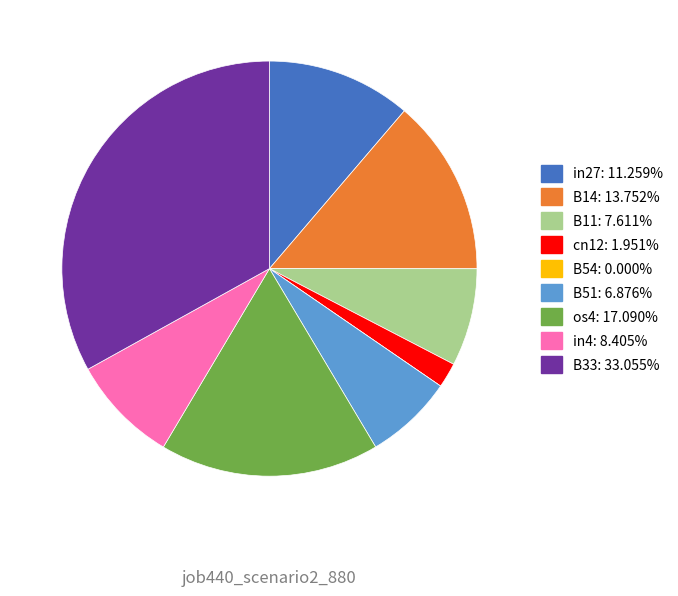

Is B51: 6.876% the majority of the pie?

No